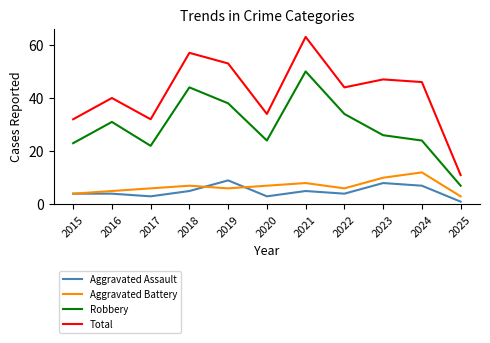

The Robbery series shows 31 at 2016. True or false?

True